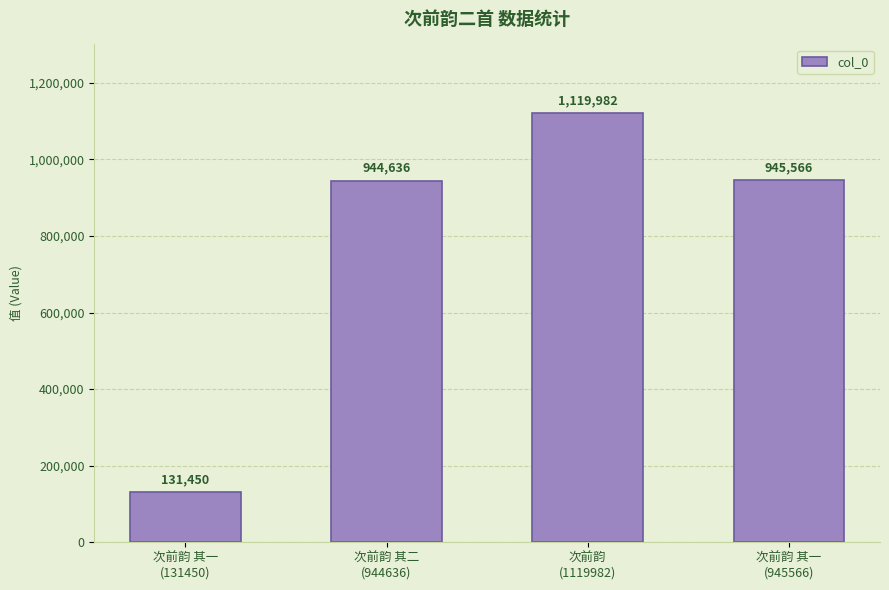

Is it true that the value at 次前韵
(1119982) is 576833?

False